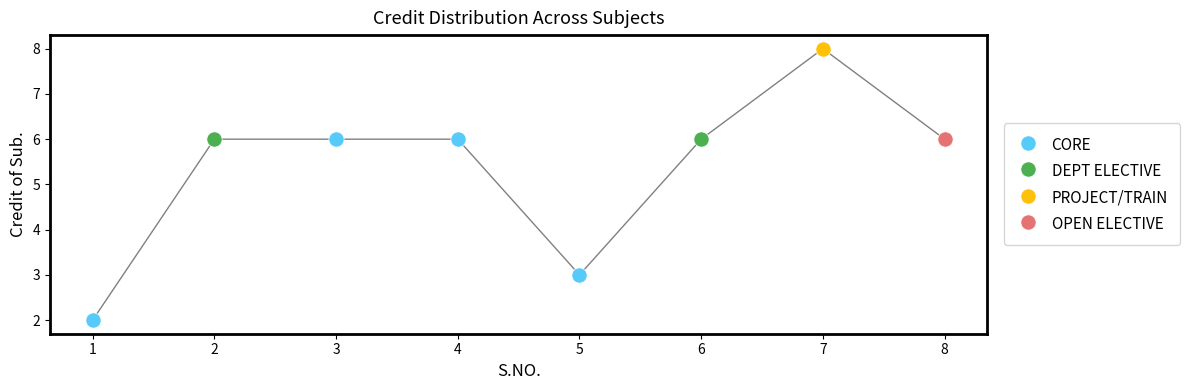

Which has a higher value, 1 or 8?

8